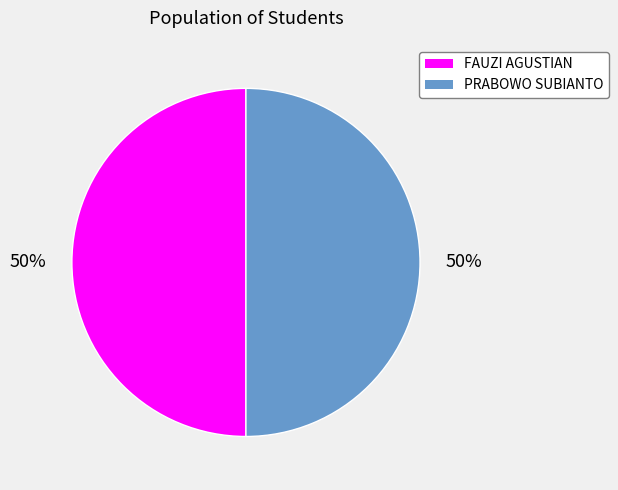

To the nearest percent, what portion does FAUZI AGUSTIAN represent?

50%